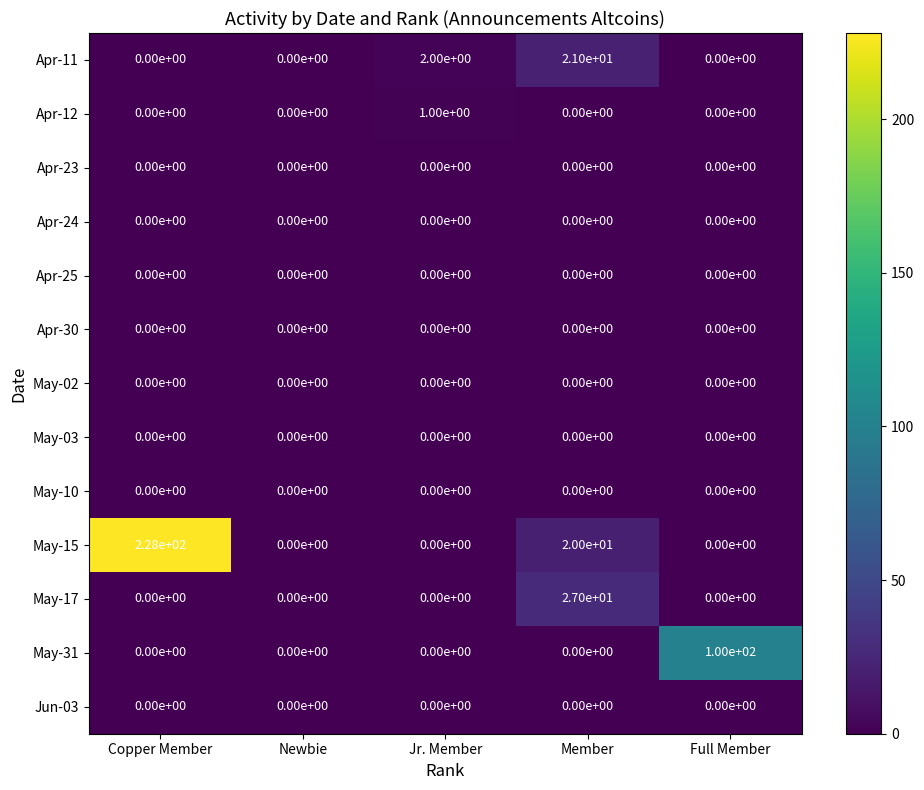

Count the number of data series in this chart.

13